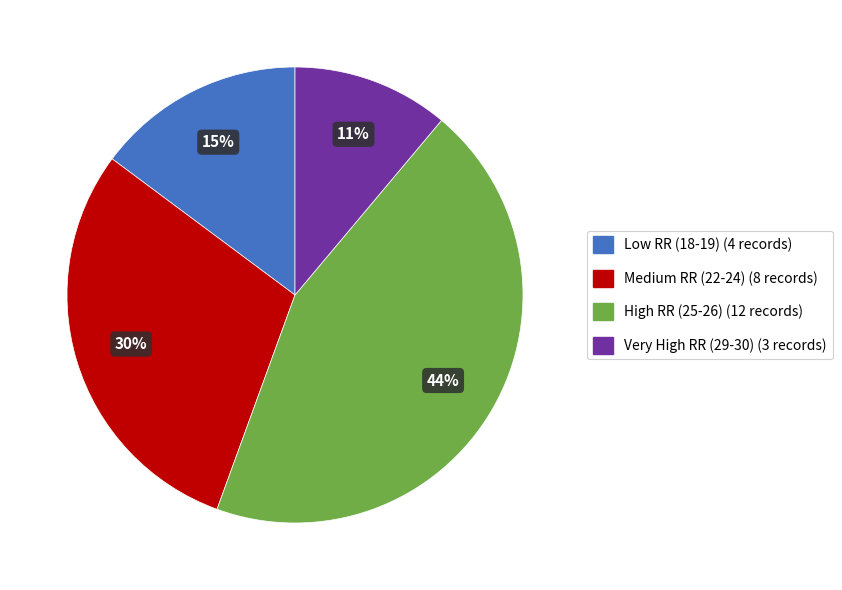

To the nearest percent, what is the difference between the largest and smallest slice percentages?

33%